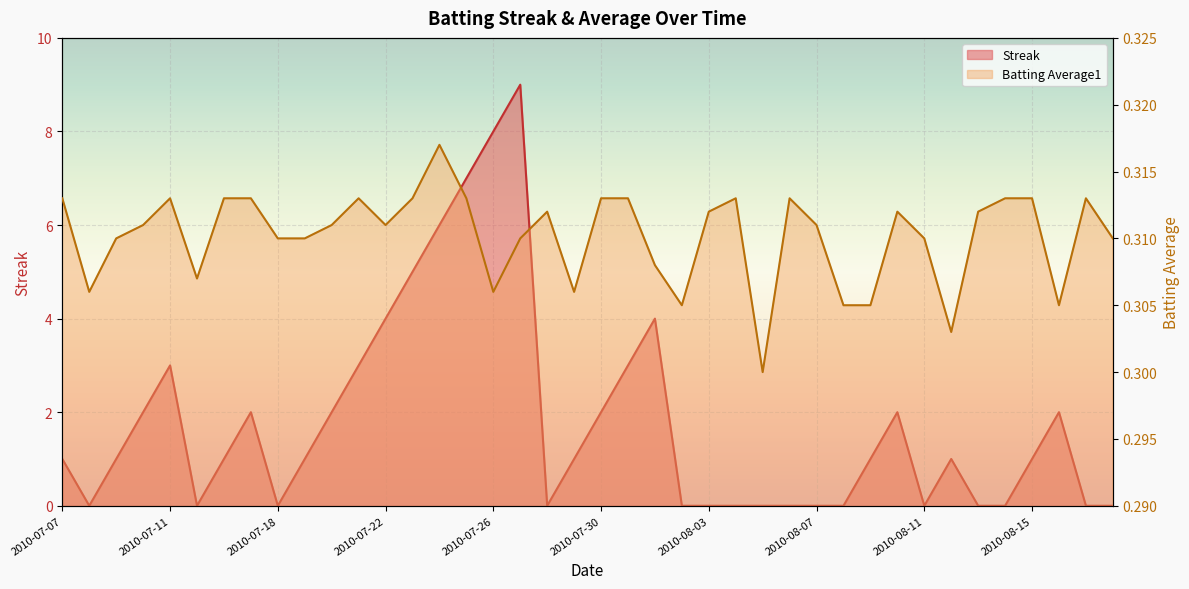

Is the value of Batting Average1 at 2010-07-30 greater than the value of Streak at 2010-07-28?

Yes